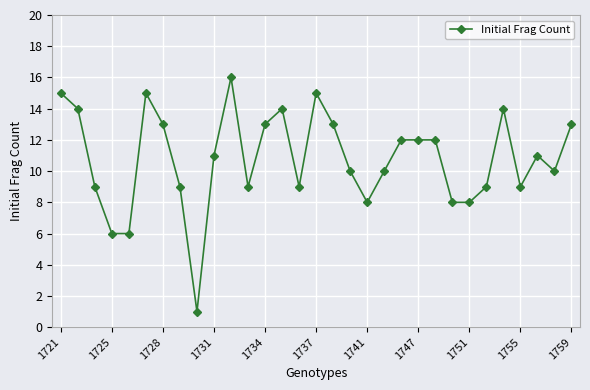

What is the value of the 20th point from the left?

10